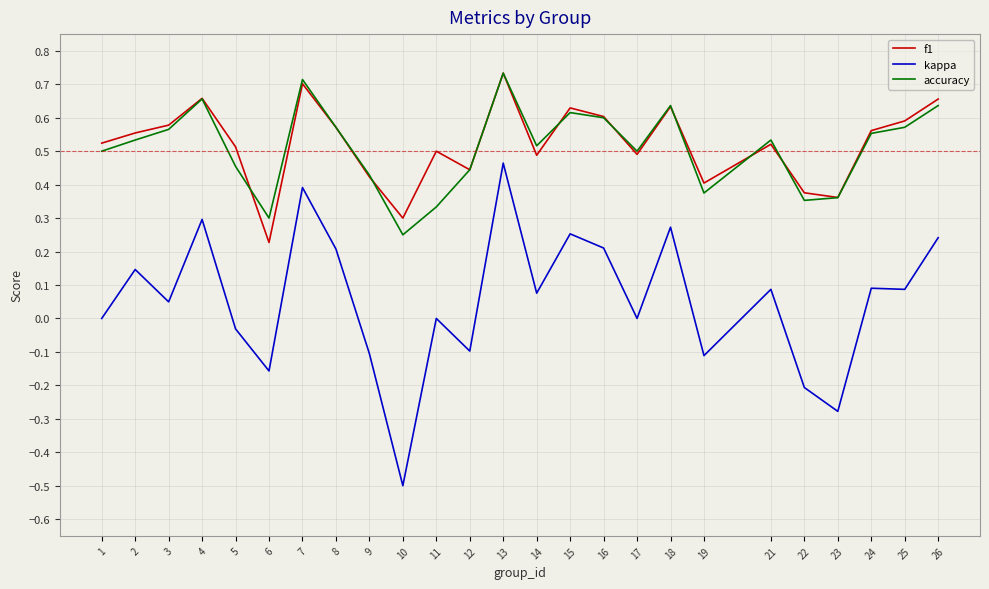

What are all the series names shown in the legend?

f1, kappa, accuracy